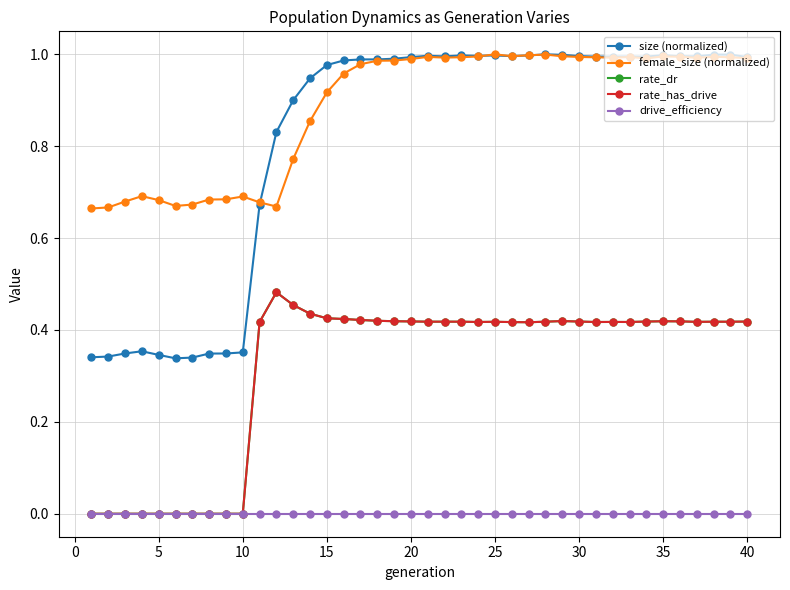

True or false: drive_efficiency and female_size (normalized) intersect in this chart.

False